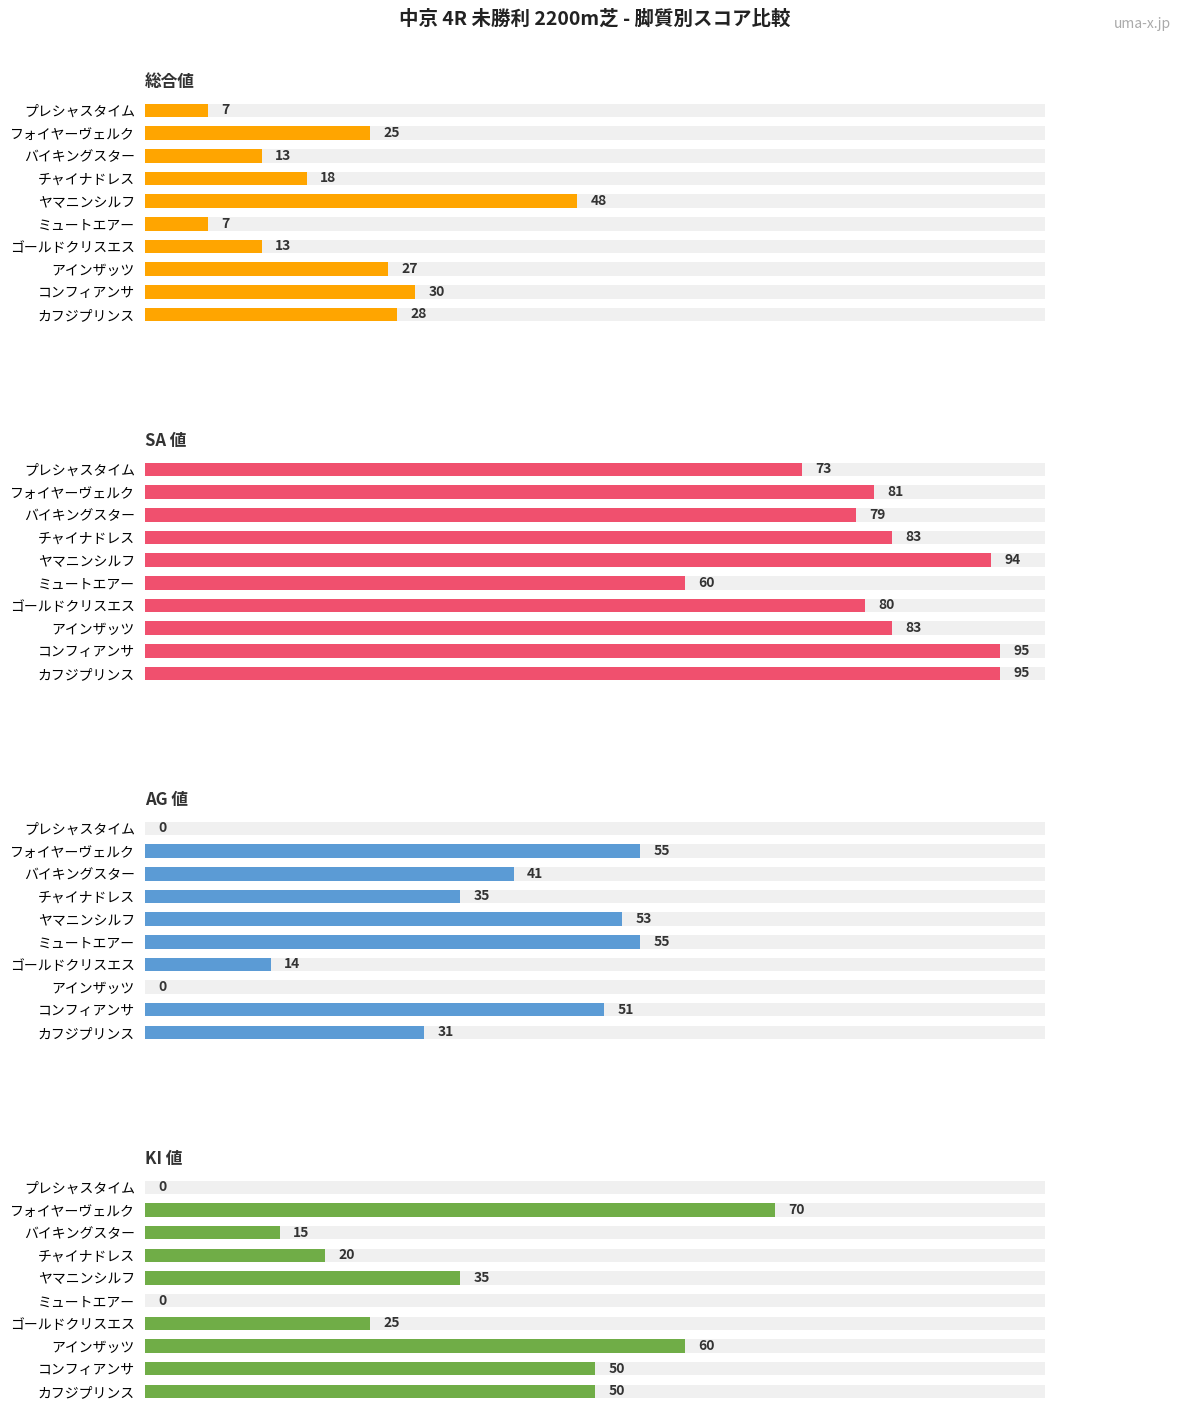

How many bars are there in total?

40